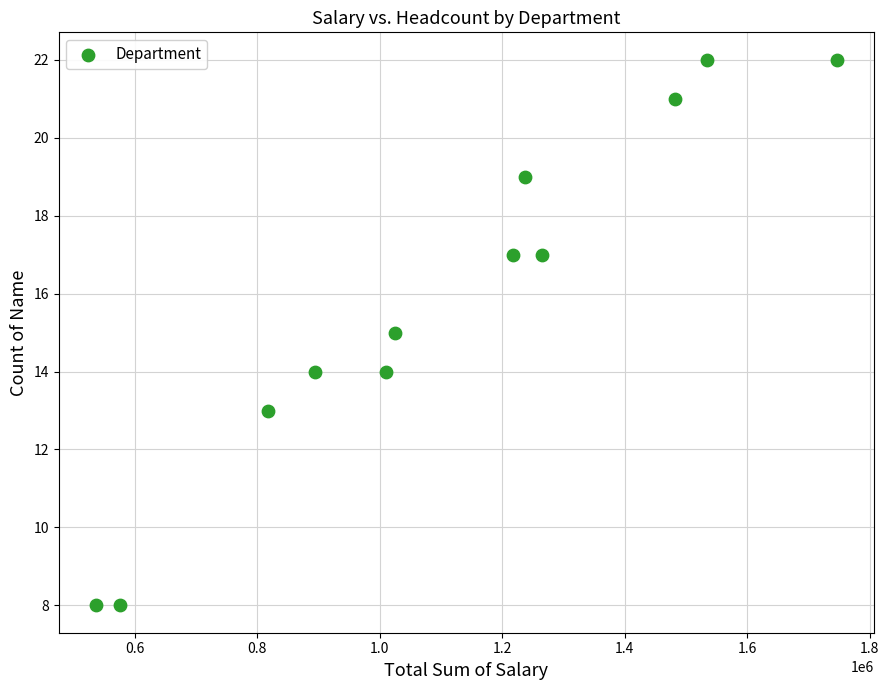

What is the average Y value?

16